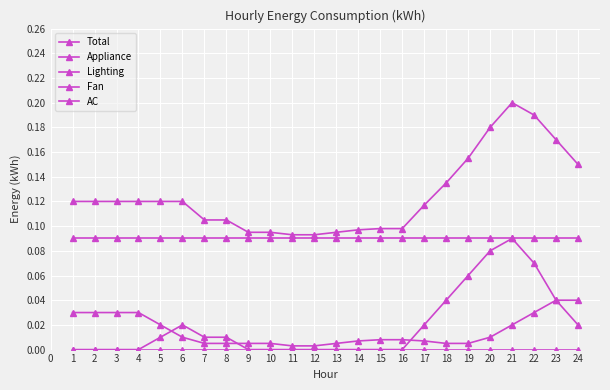

Count the number of data series in this chart.

5